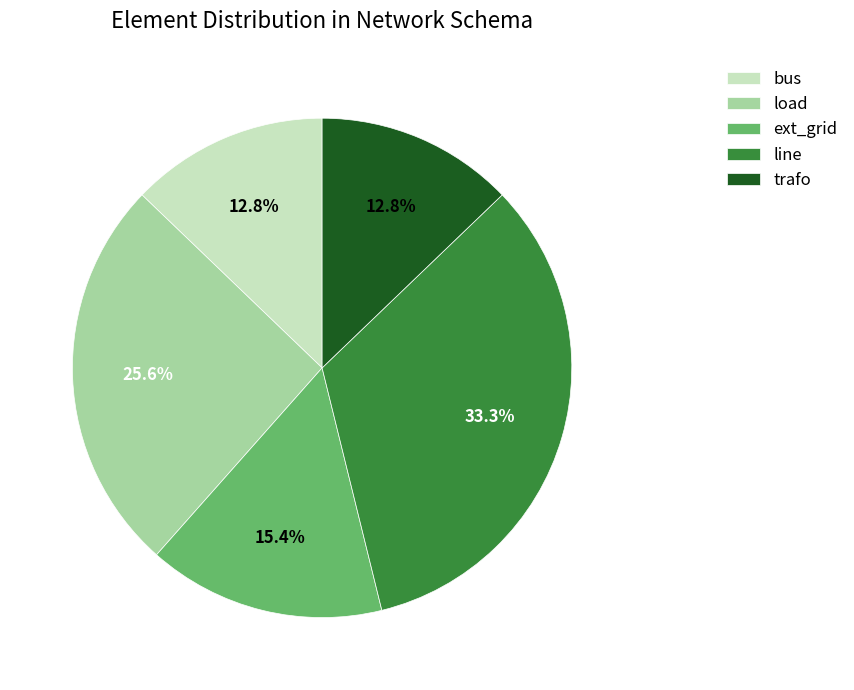

What is the ratio of the value at bus to the value at ext_grid?

0.8